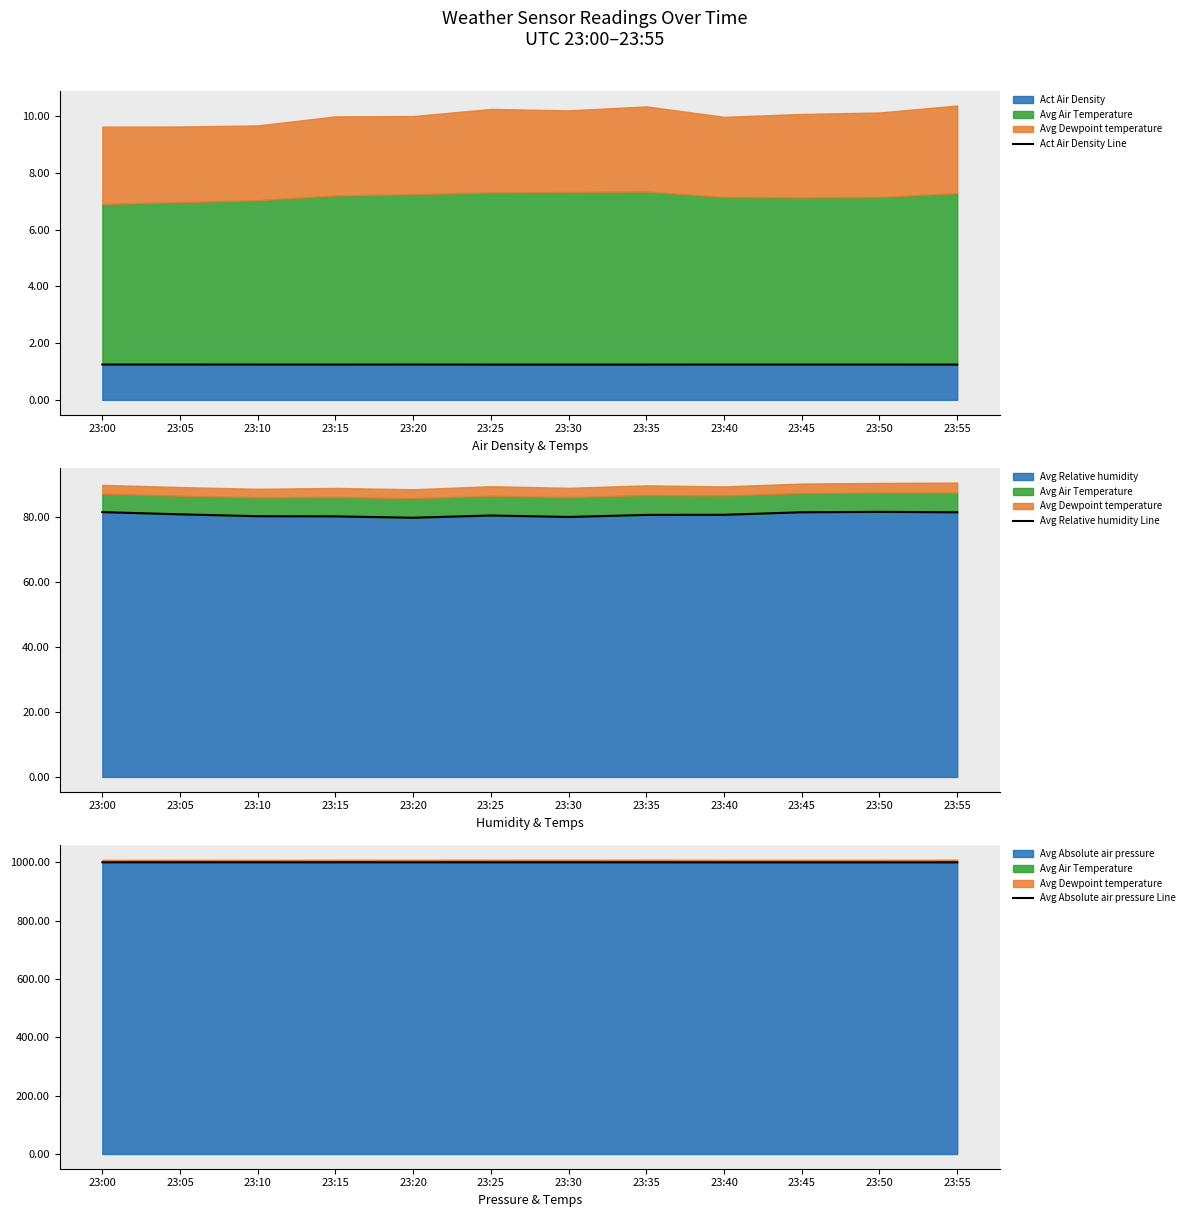

At which category does Act Air Density Line reach its first local peak?

23:20